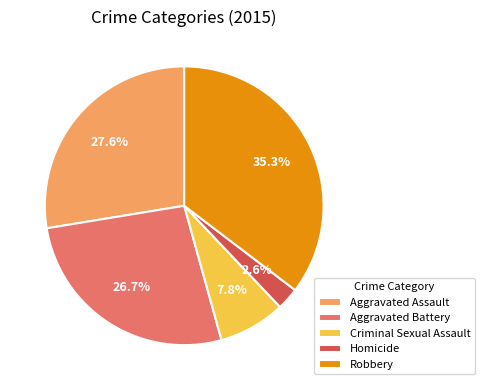

Between Aggravated Battery and Homicide, which is larger?

Aggravated Battery